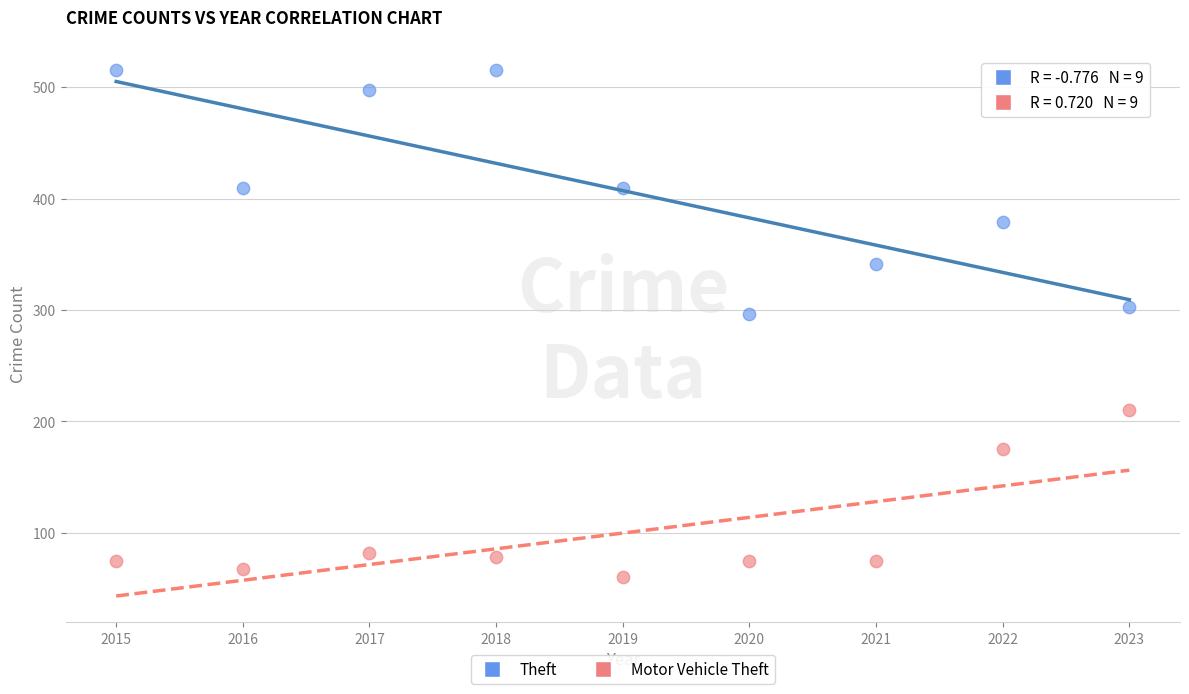

Across all data points, what is the range of X values (max minus min)?

8